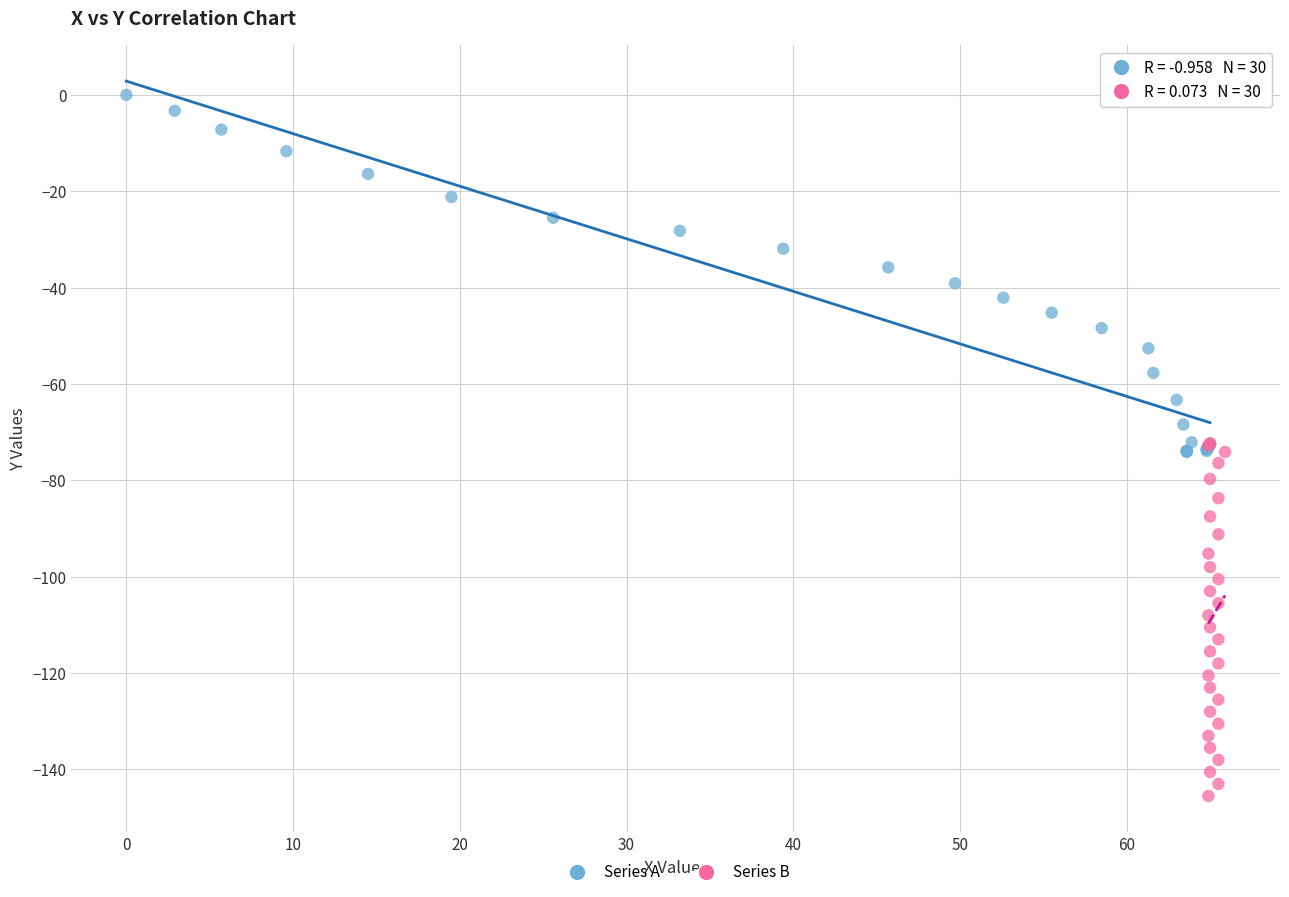

Which series contains the lowest Y value?

Series B